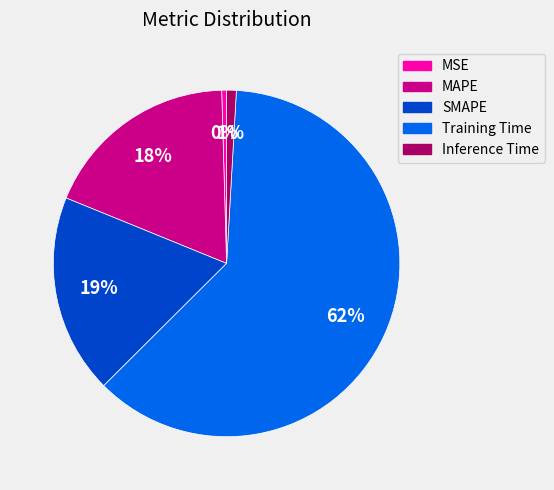

The MAPE slice represents 5% of the pie. True or false?

False